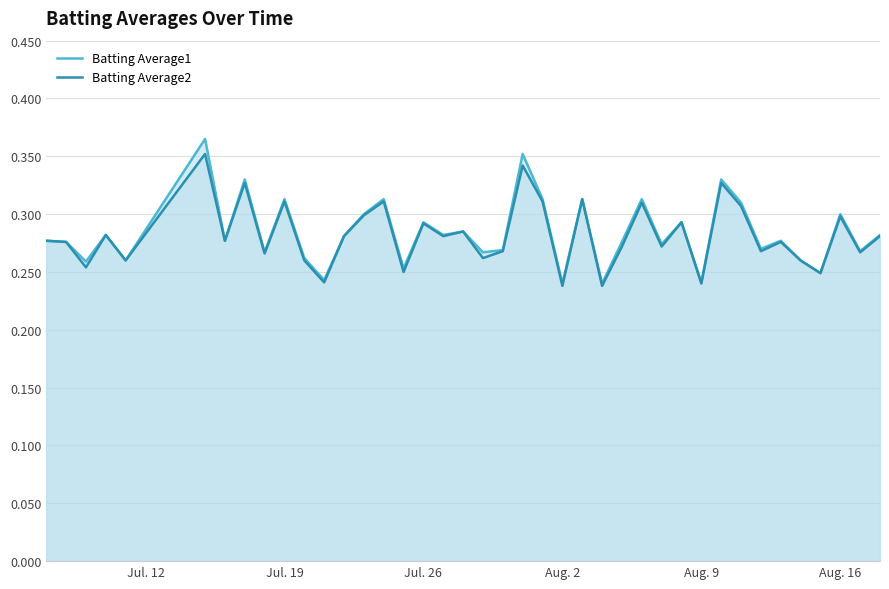

Which series has the widest spread of values?

Batting Average1